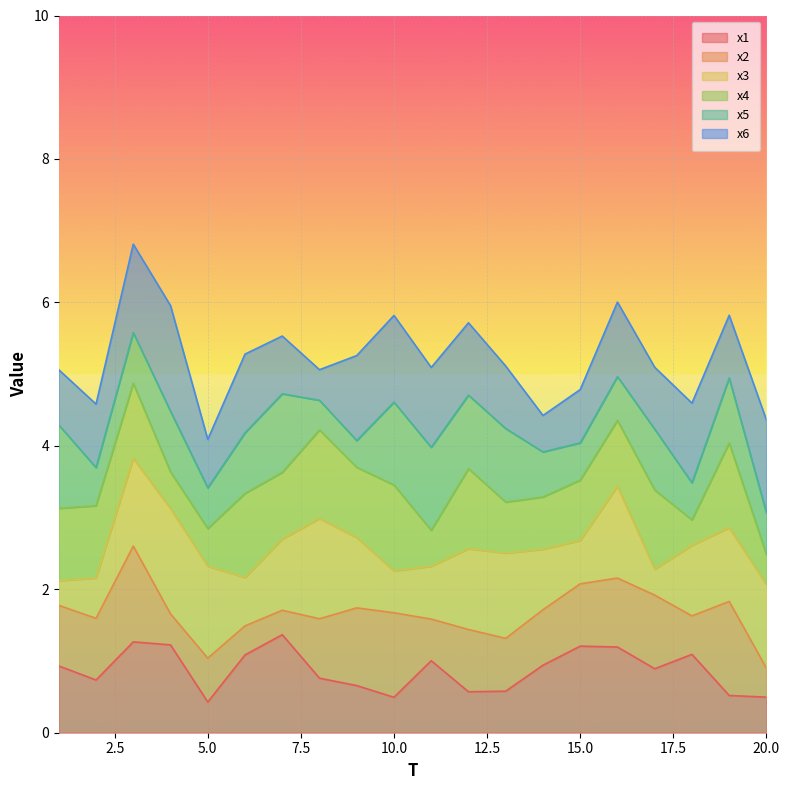

What is the highest value of the x1 series?

1.4